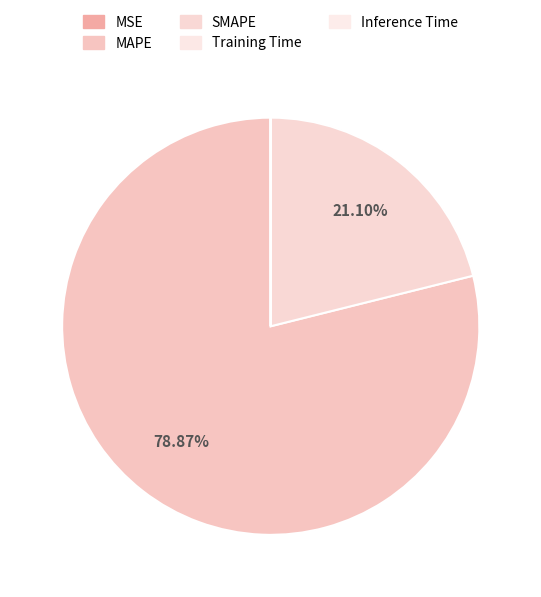

To the nearest percent, what is the difference between the largest and smallest slice percentages?

79%